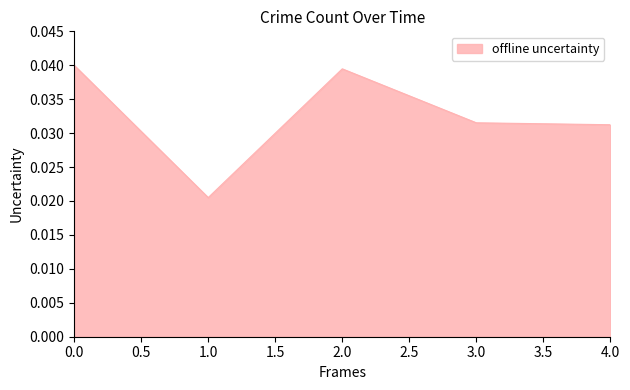

Which label corresponds to the smallest value in the chart?

1.0